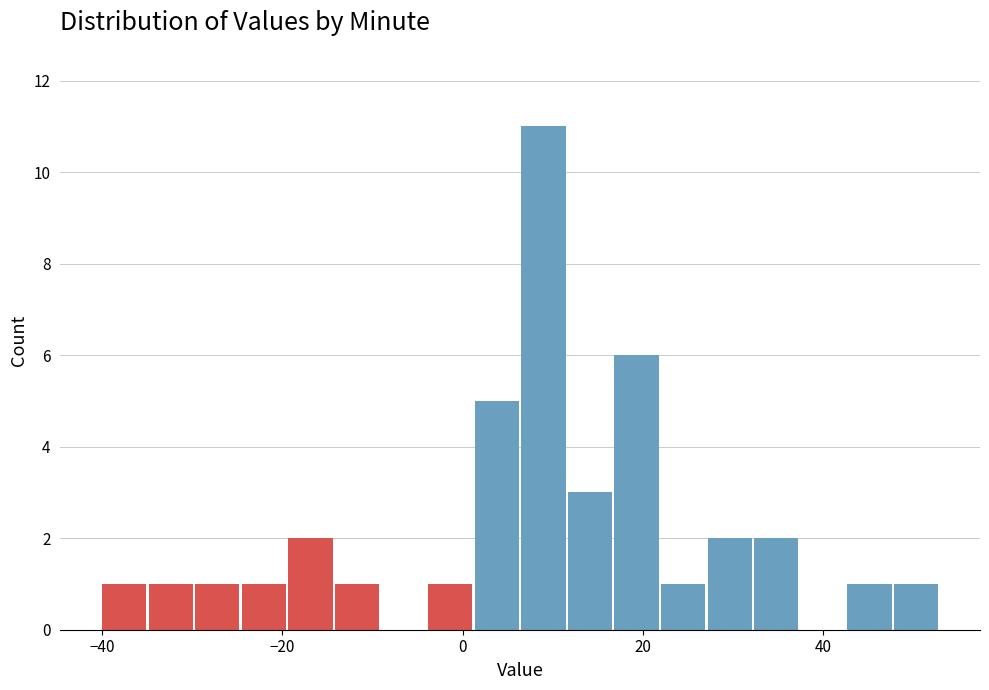

Around what value on the x-axis is the tallest bar? Give the approximate position of its centre, as read against the axis.

8